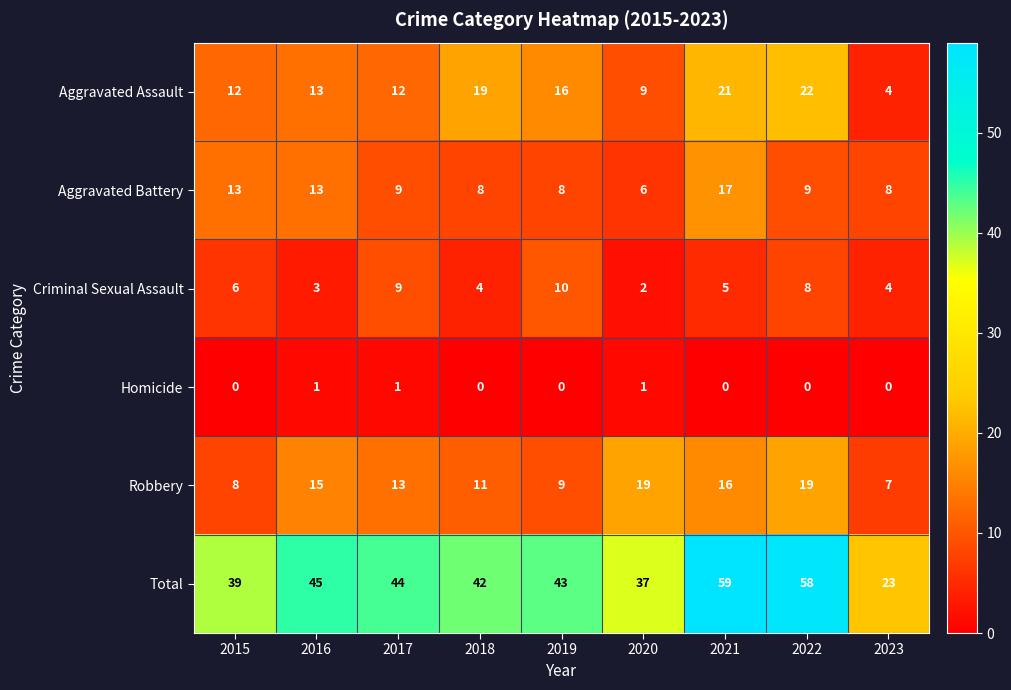

Rank the series by their maximum value, from lowest to highest.

Homicide, Criminal Sexual Assault, Aggravated Battery, Robbery, Aggravated Assault, Total